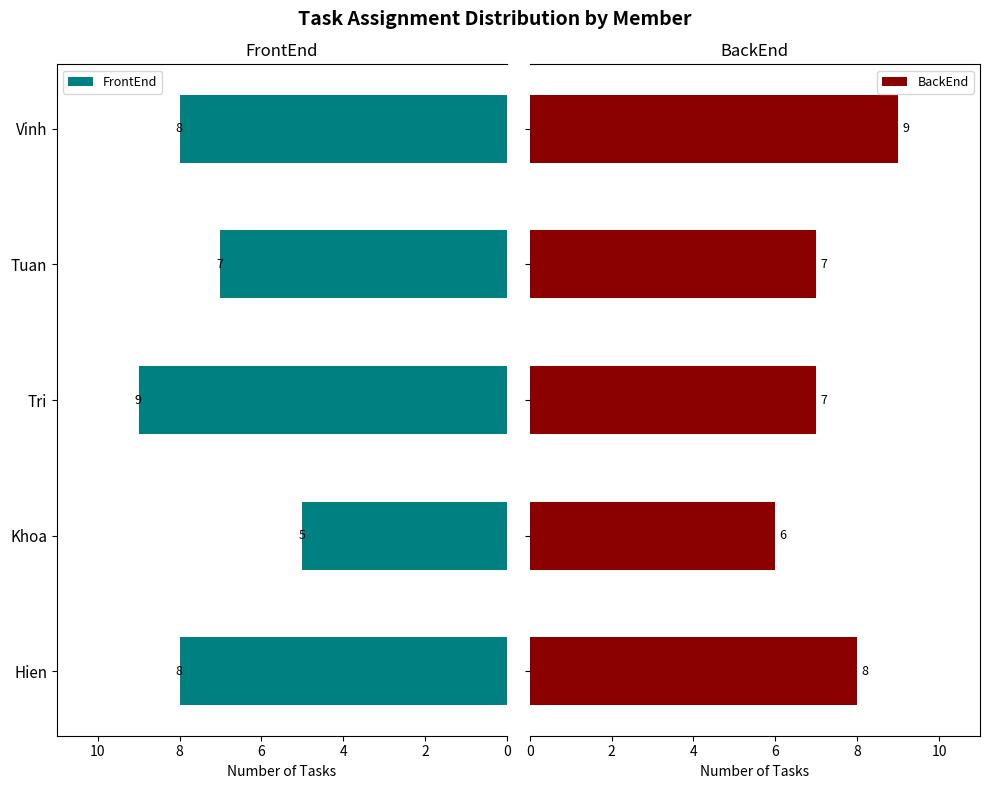

Is it true that FrontEnd equals 8 at 0?

True